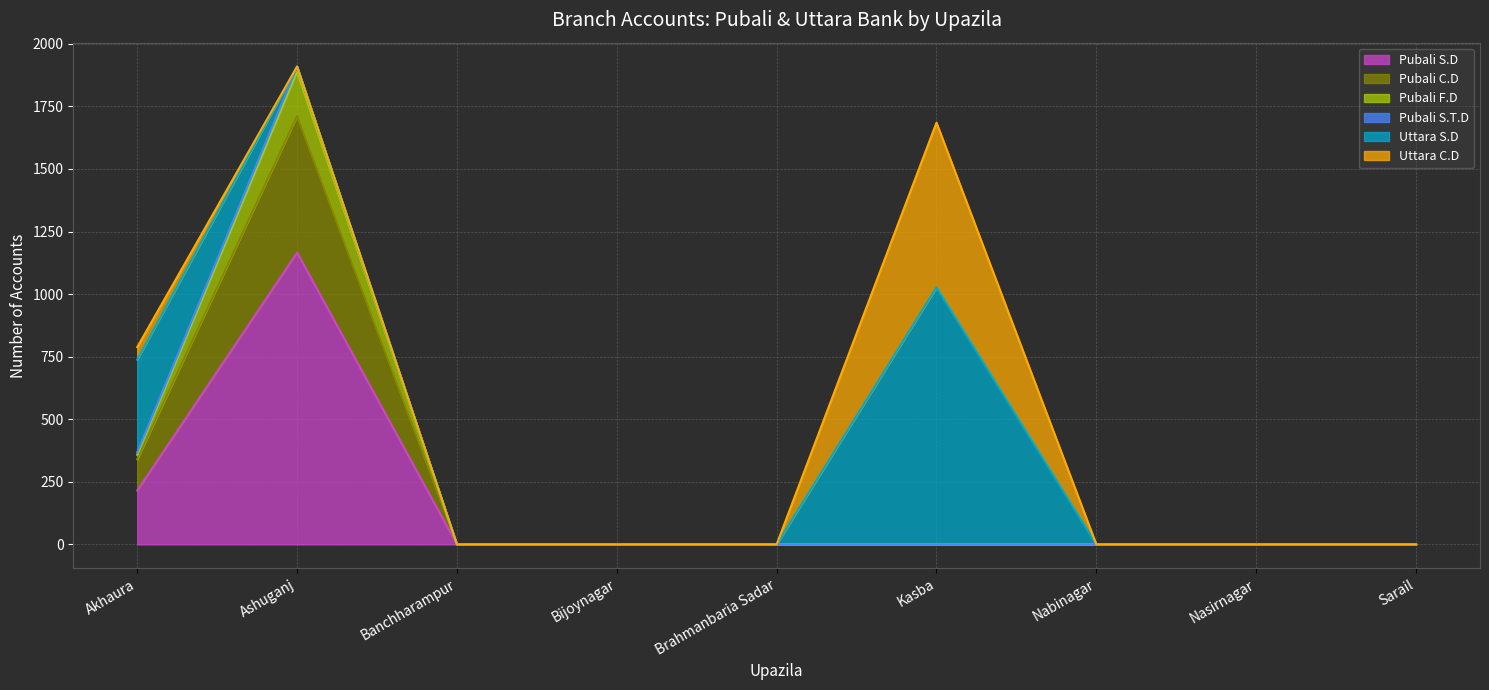

The Pubali S.D series shows 1166 at Ashuganj. True or false?

True